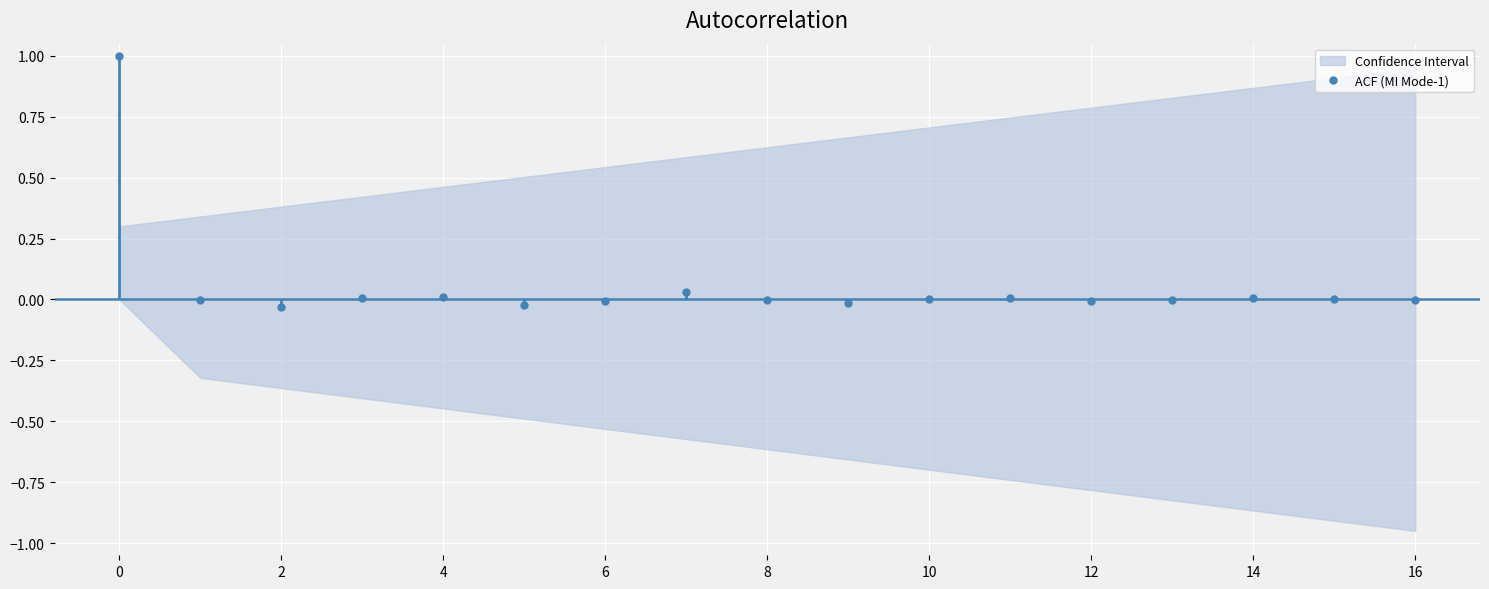

How many series are shown in this chart?

1